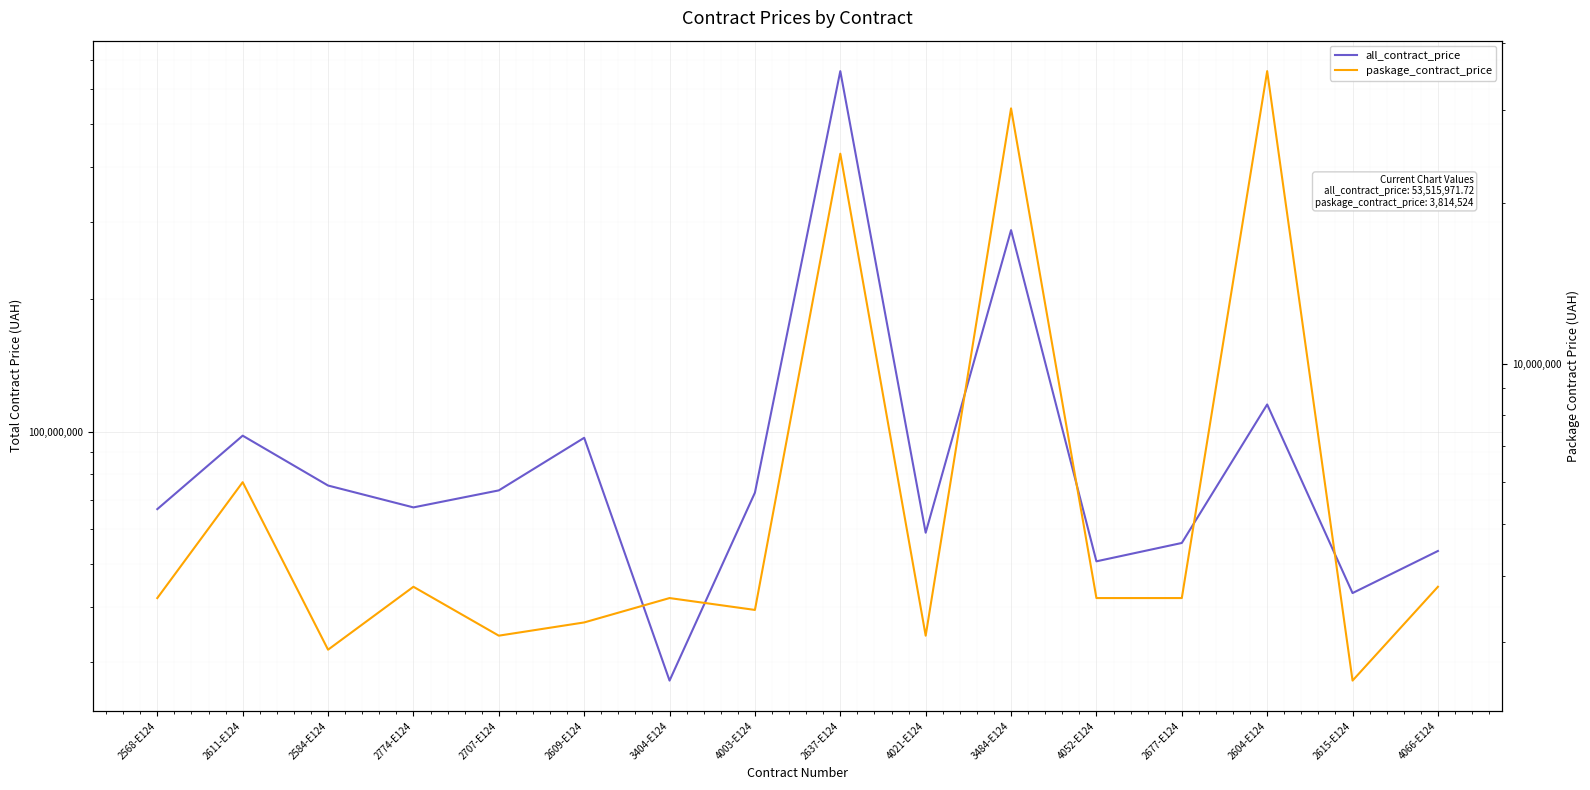

What is the label of the 1st point from the right?

4066-E124